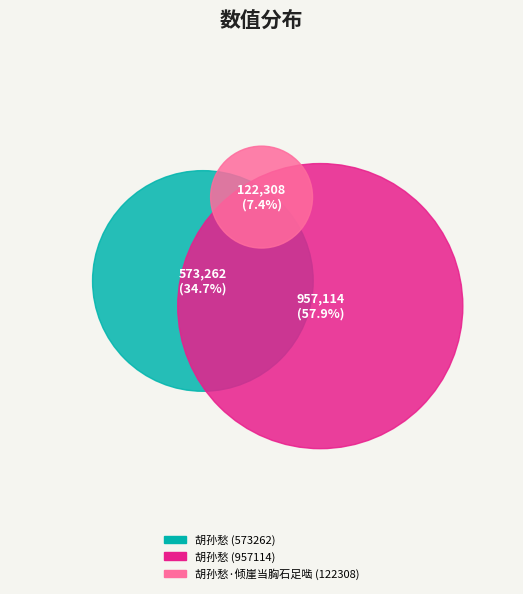

To the nearest percent, what is the difference between the 胡孙愁 (957114) and 胡孙愁 (573262) slice percentages?

23%